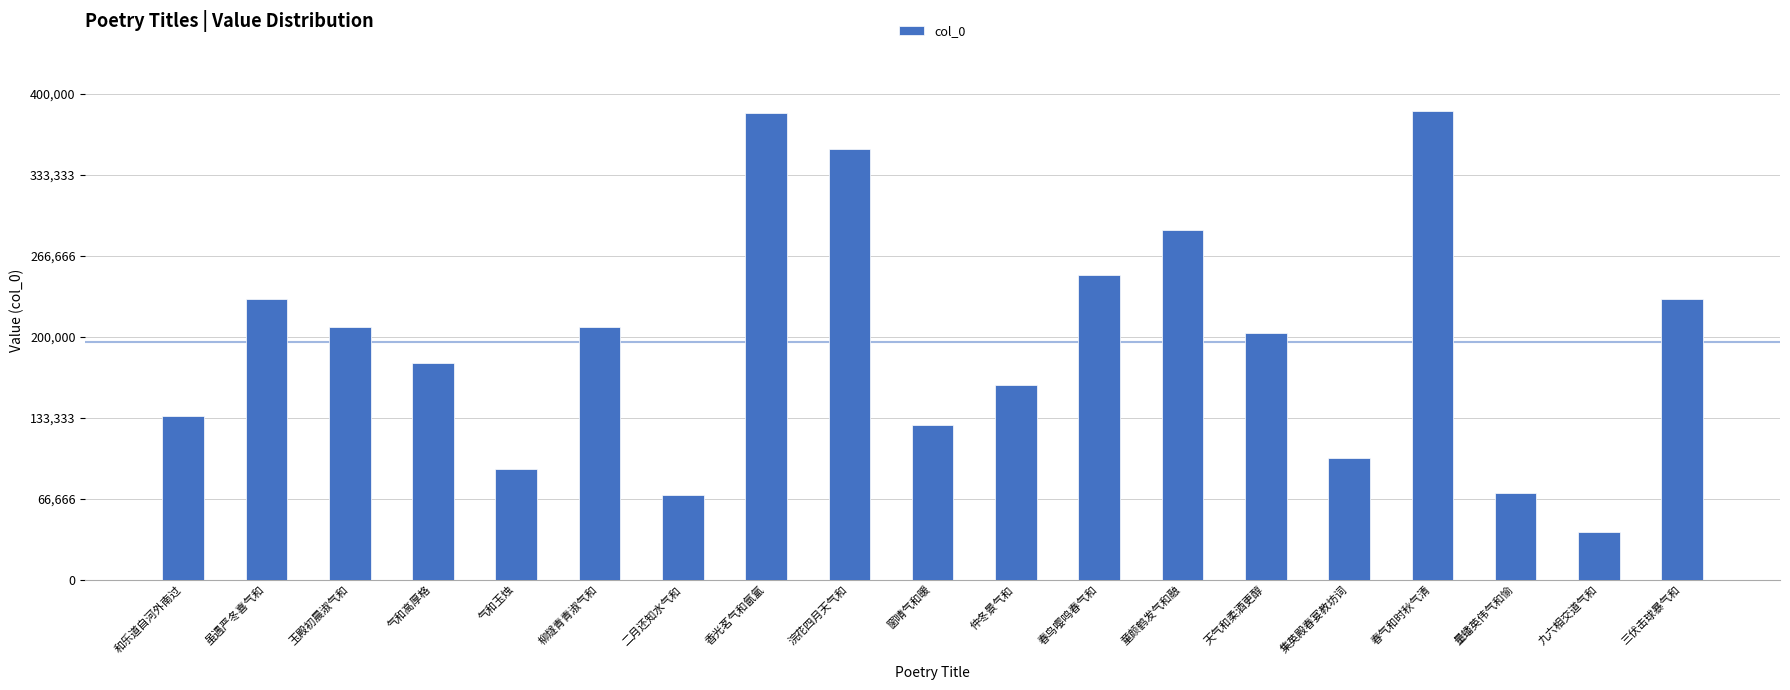

What is the sum of the values at 春气和时秋气清 and 量蟠英伟气和愉?

456621